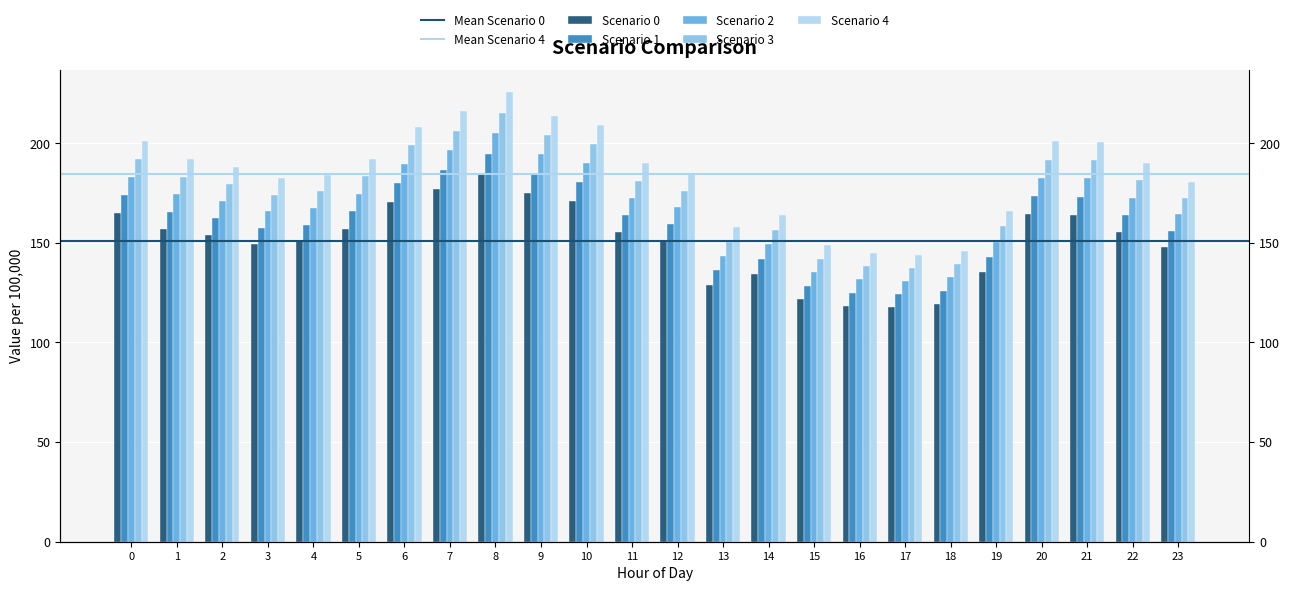

What is the spread (max minus min) of values at 1?

34.9